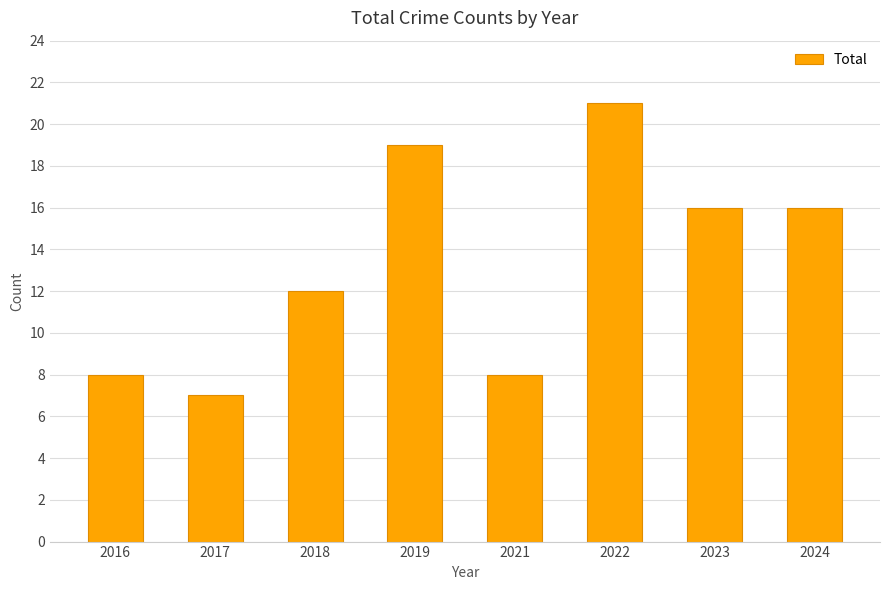

What is the value of the 2nd bar from the left?

7